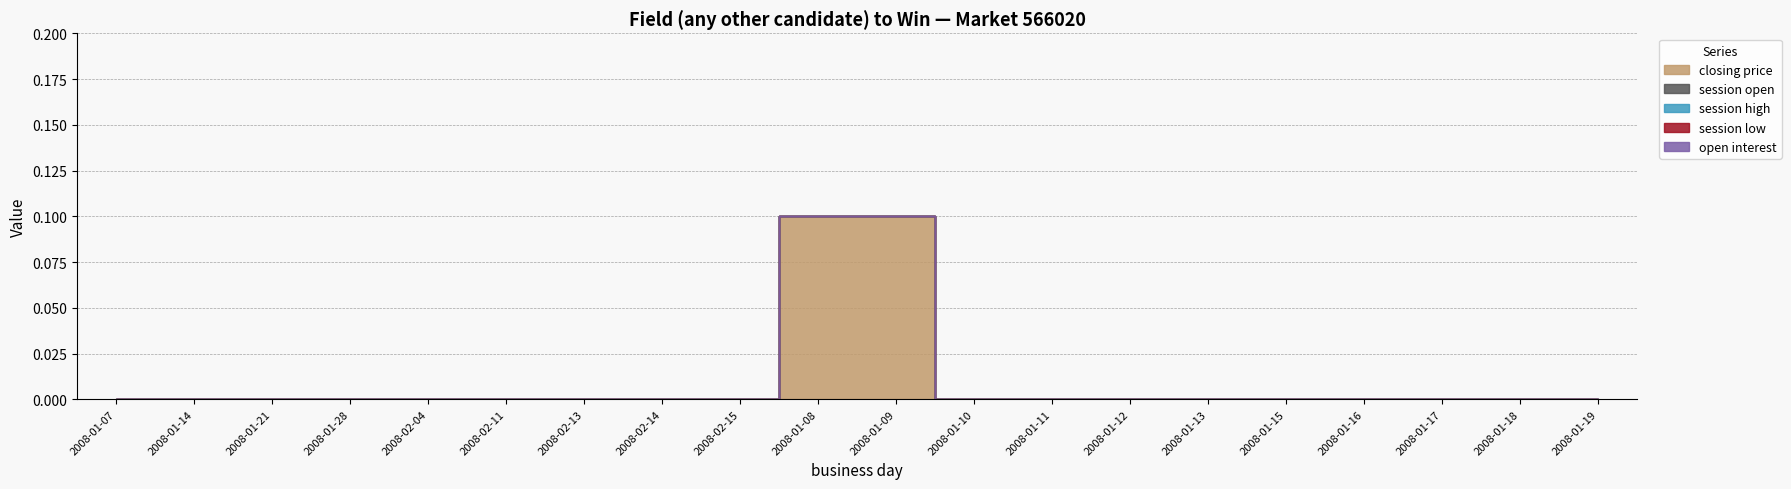

What are all the series names shown in the legend?

closing price, session open, session high, session low, open interest